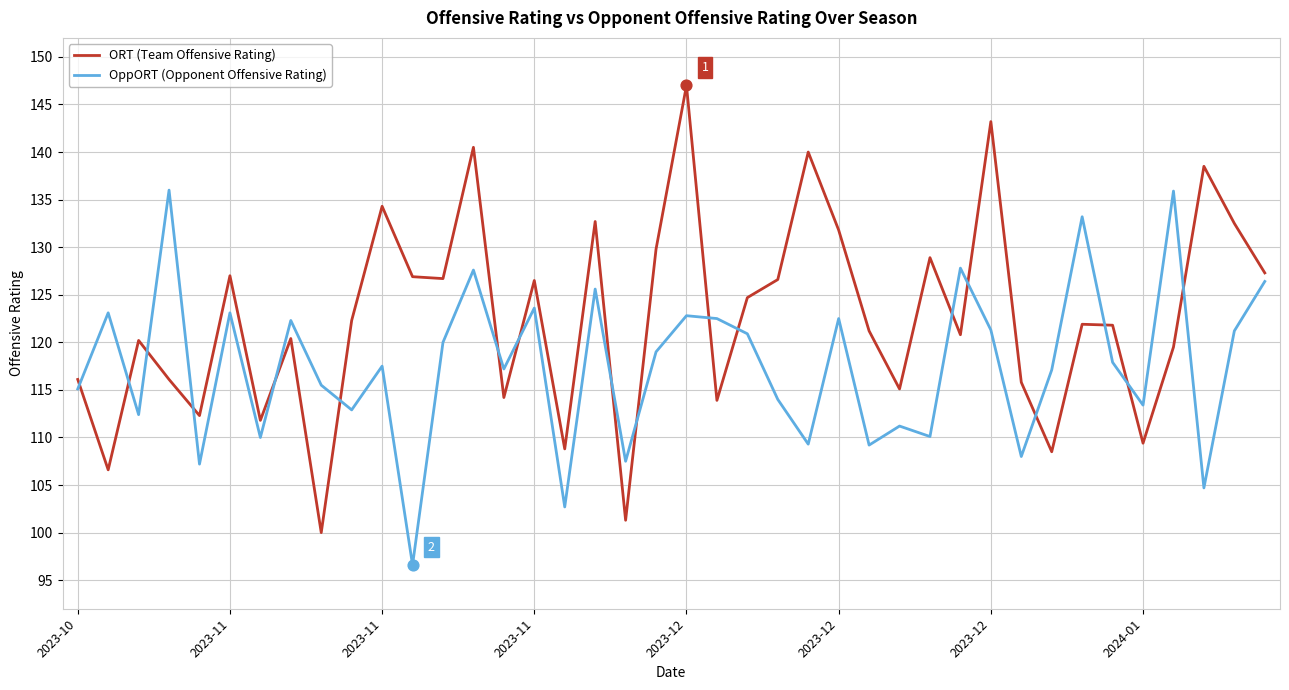

Rank the series by their average value, from highest to lowest.

ORT (Team Offensive Rating), OppORT (Opponent Offensive Rating)